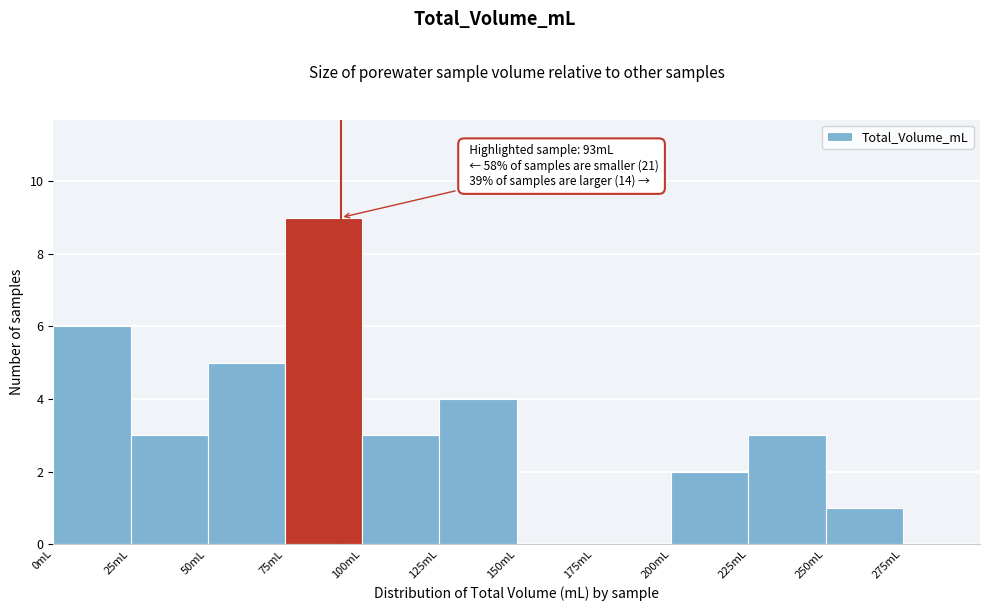

Over which range of the x-axis is the bar tallest?

75 to 100